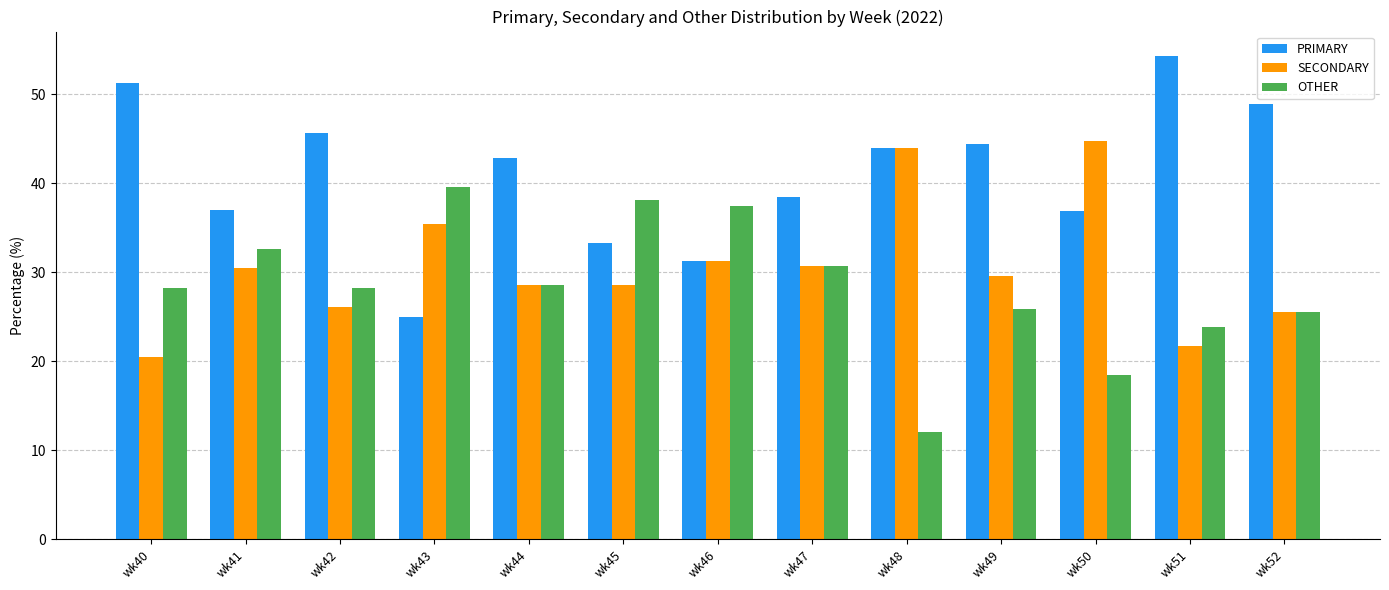

How many groups of bars are there?

13